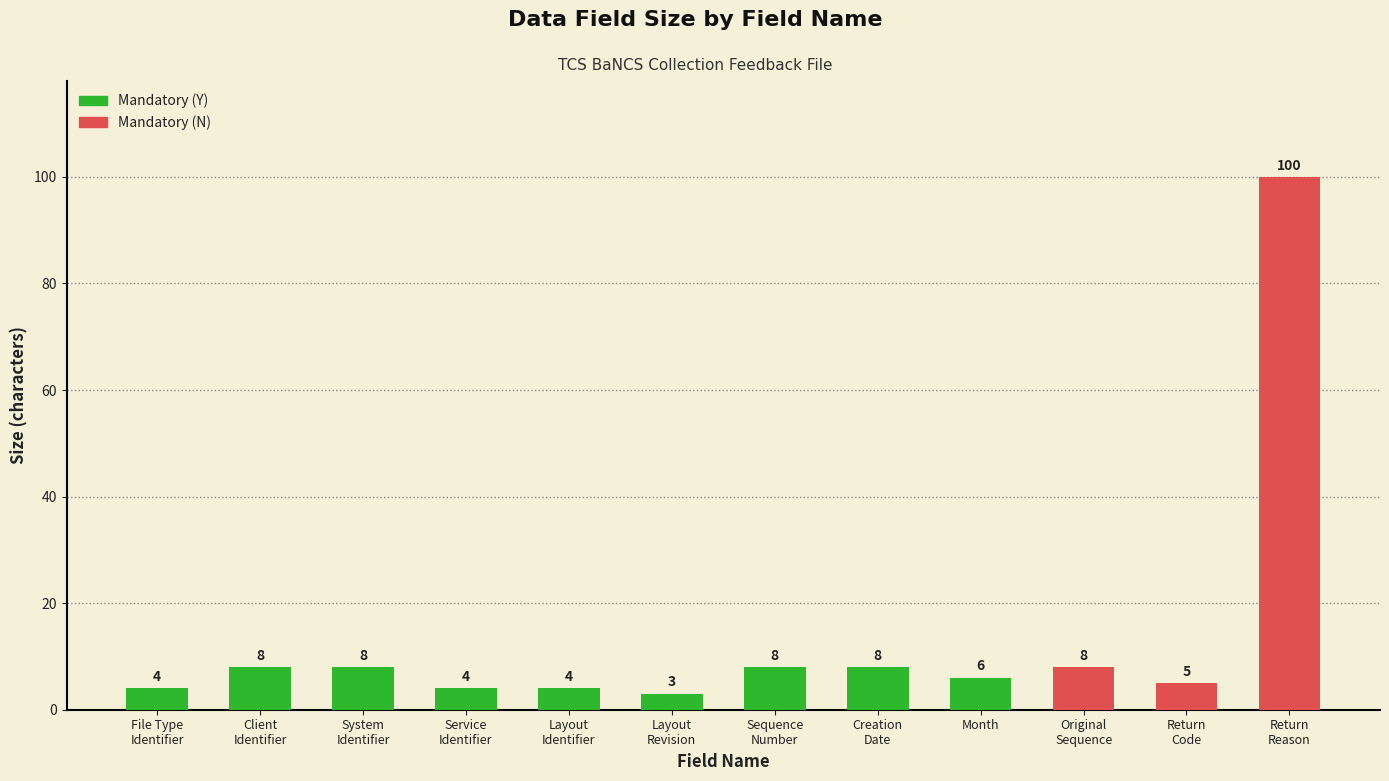

What is the difference between the maximum and minimum values?

97